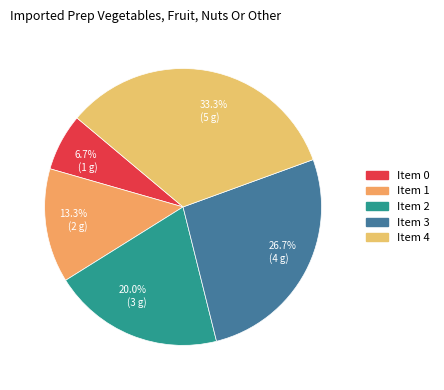

What is the largest slice in the pie chart?

Item 4